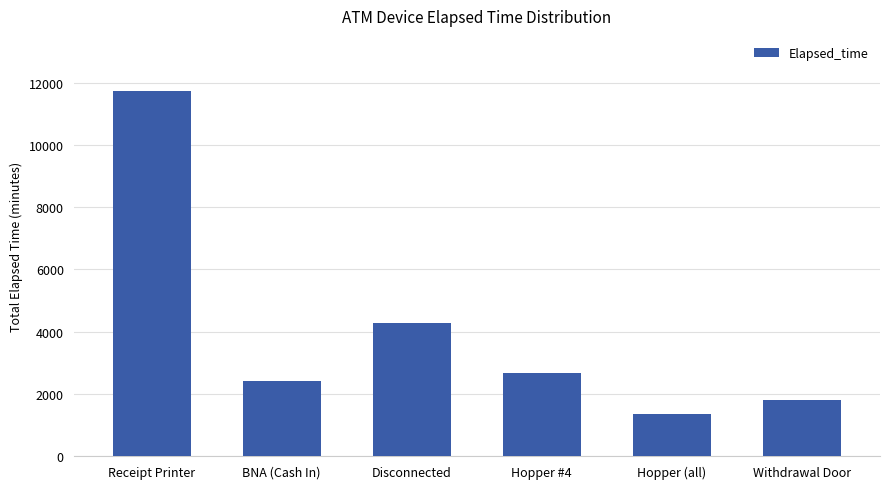

What is the difference between the values at Hopper (all) and Receipt Printer?

10410